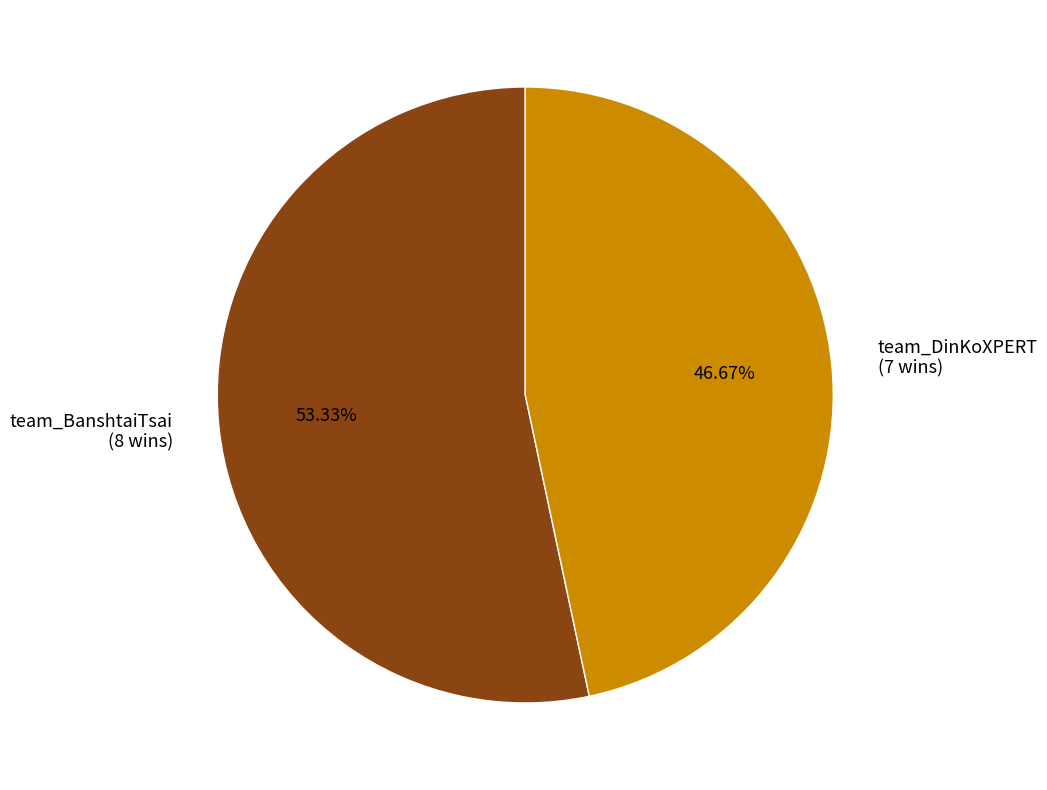

Do team_BanshtaiTsai and team_DinKoXPERT together represent more than half of the pie?

Yes